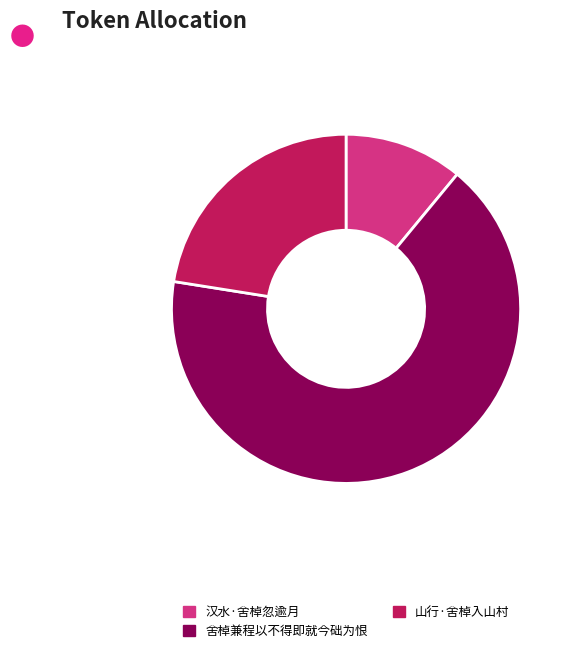

Which has a higher value, 汉水·舍棹忽逾月 or 舍棹兼程以不得即就今础为恨?

舍棹兼程以不得即就今础为恨